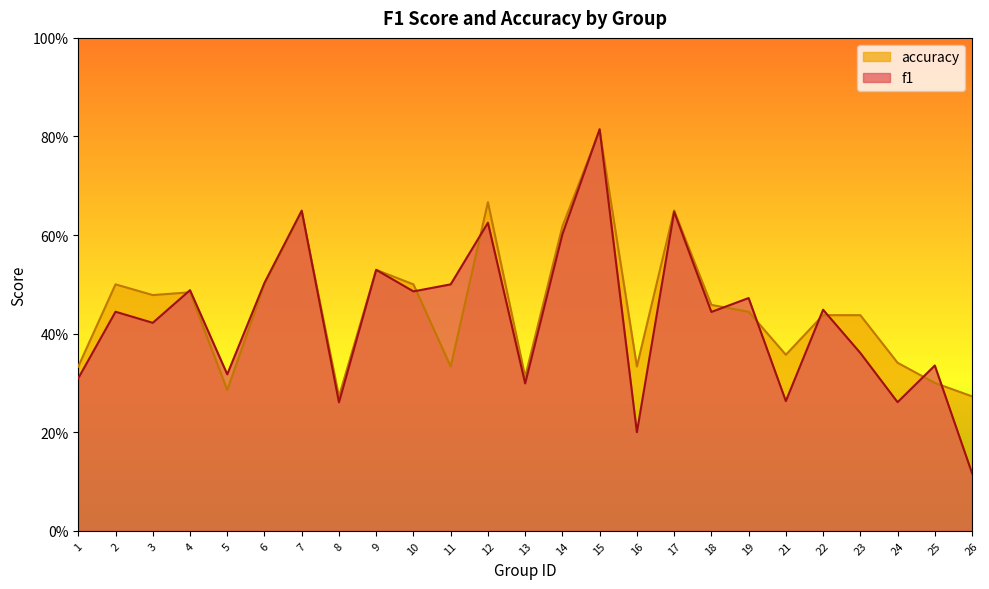

Count the f1 values in the range 0 to 1.

25